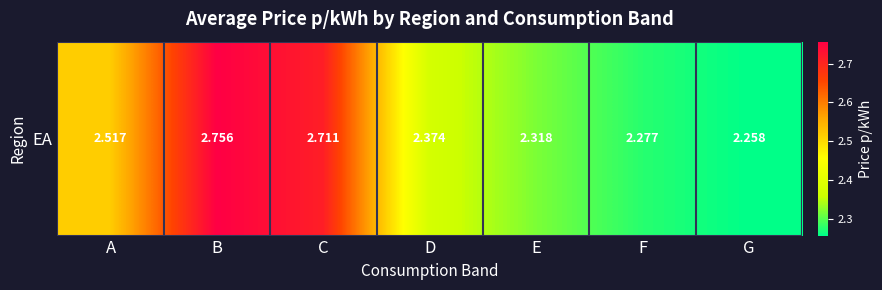

What is the sum of the values at G and A?

4.8